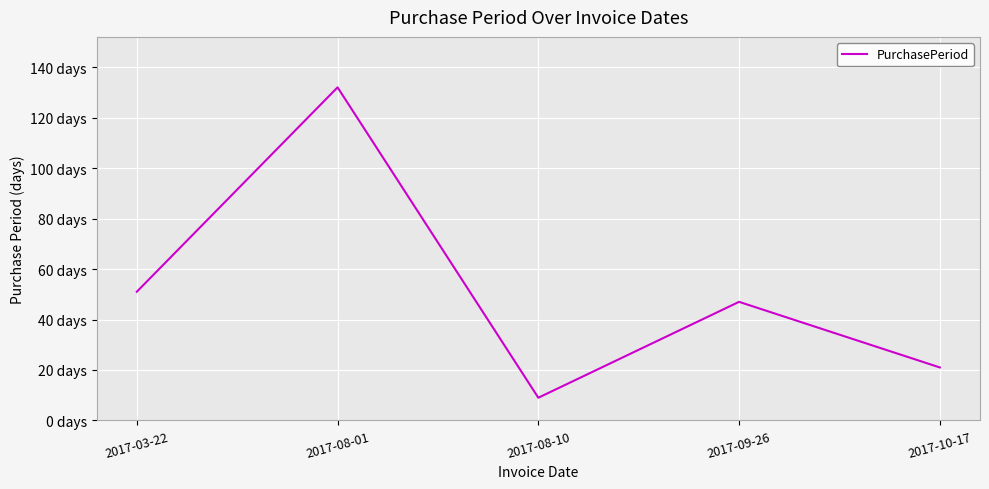

Does the chart have visible grid lines?

Yes